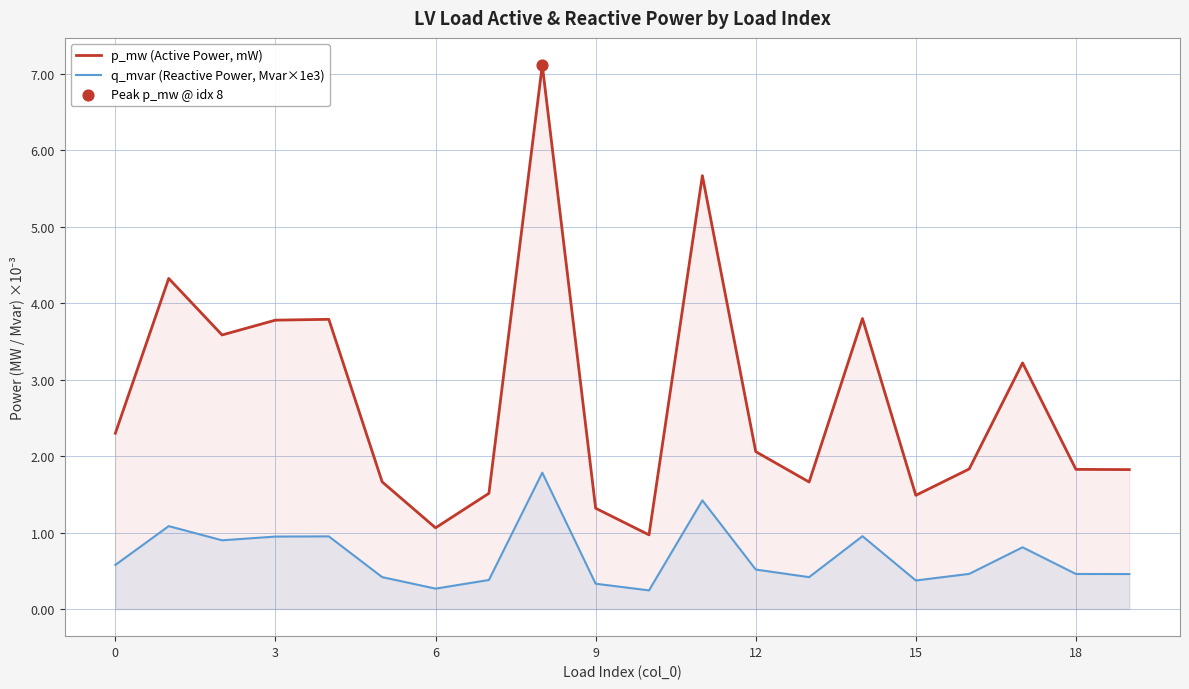

Is the value of q_mvar (Reactive Power, Mvar×1e3) at 9 greater than the value of p_mw (Active Power, mW) at 9?

No